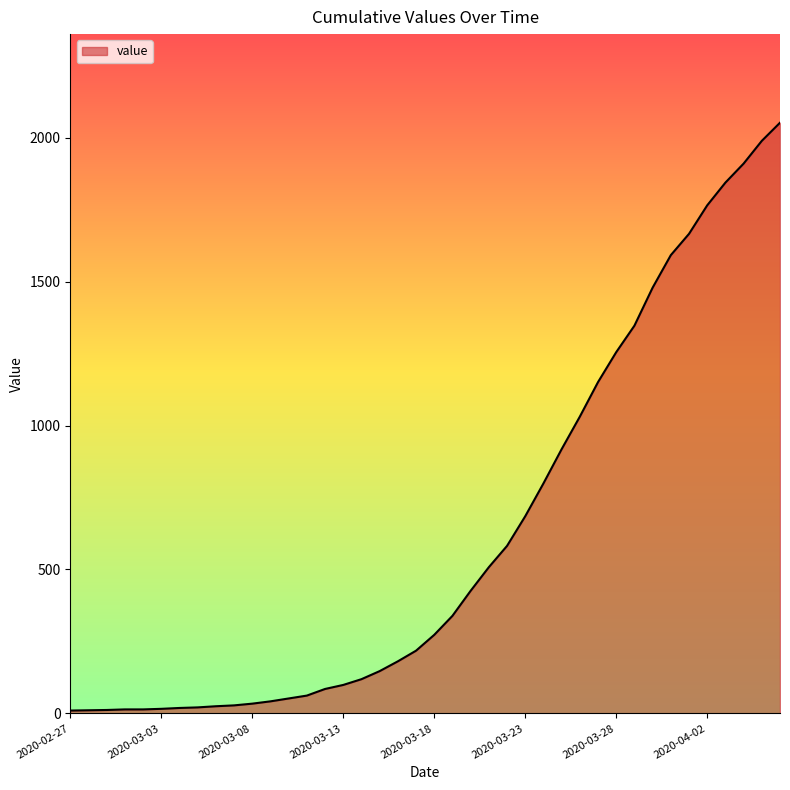

What is the greatest value displayed?

2052